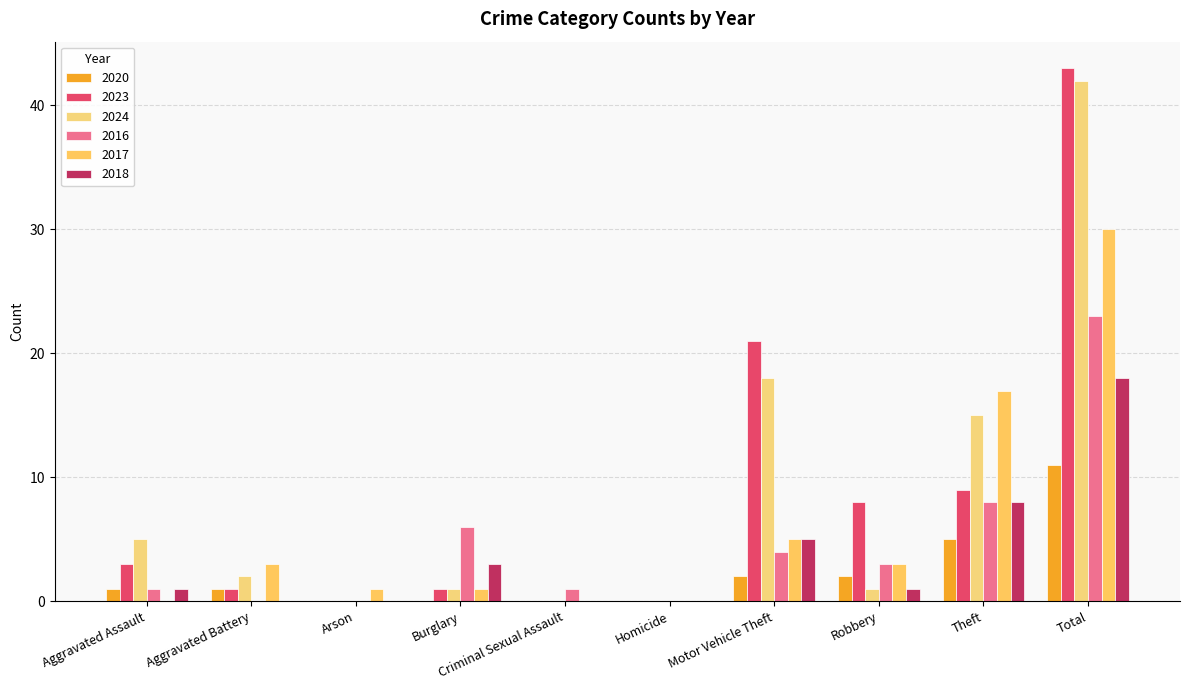

The 2020 series shows 2 at Aggravated Assault. True or false?

False